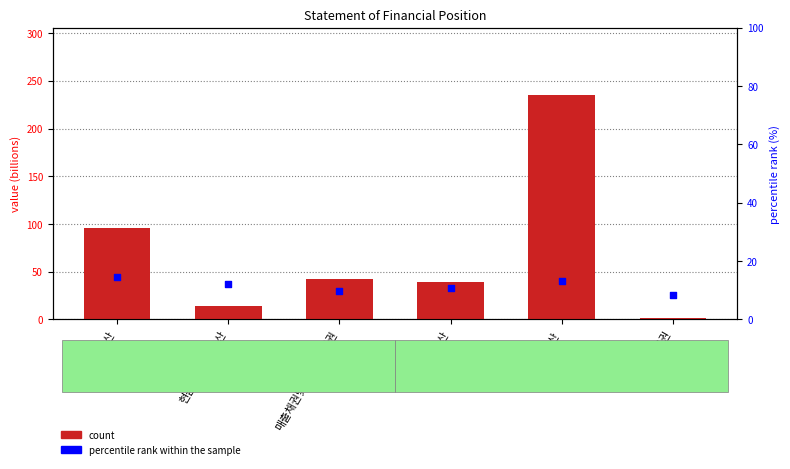

What is the total value across all series at 현금및현금성자산?

26.3